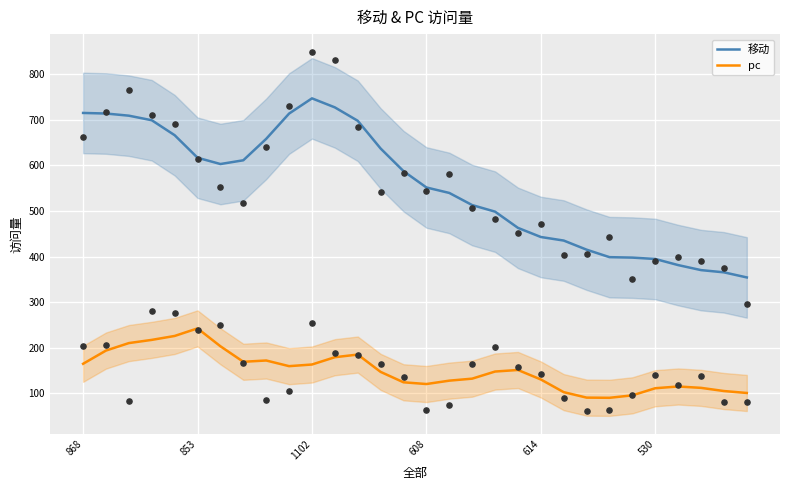

Which series has the widest spread of Y values?

移动